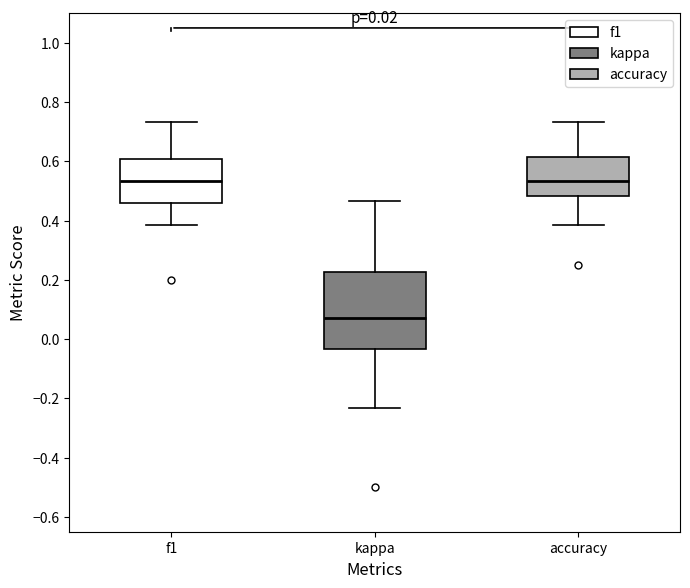

Comparing the boxes themselves (not the whiskers), which one is the tallest?

kappa